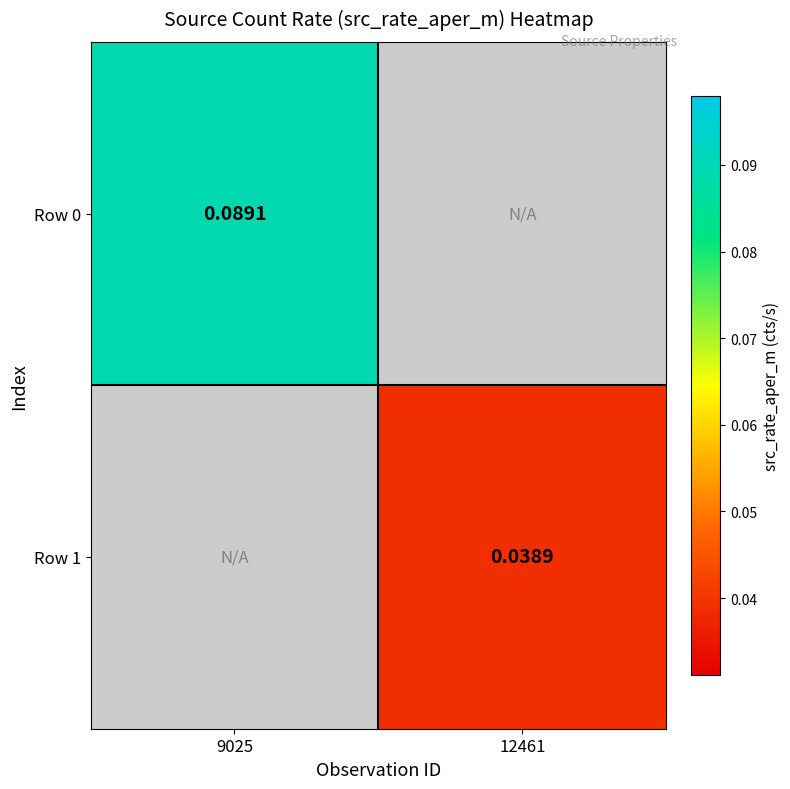

Rank the series at 9025 from lowest to highest value.

Row 0, Row 1